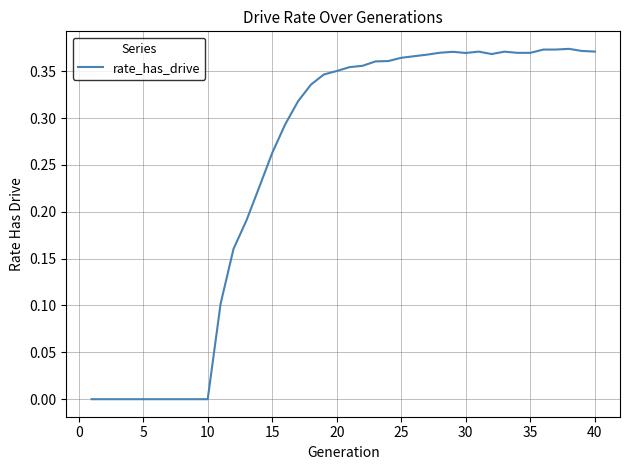

Is it true that the value at 5 is 0.0?

True